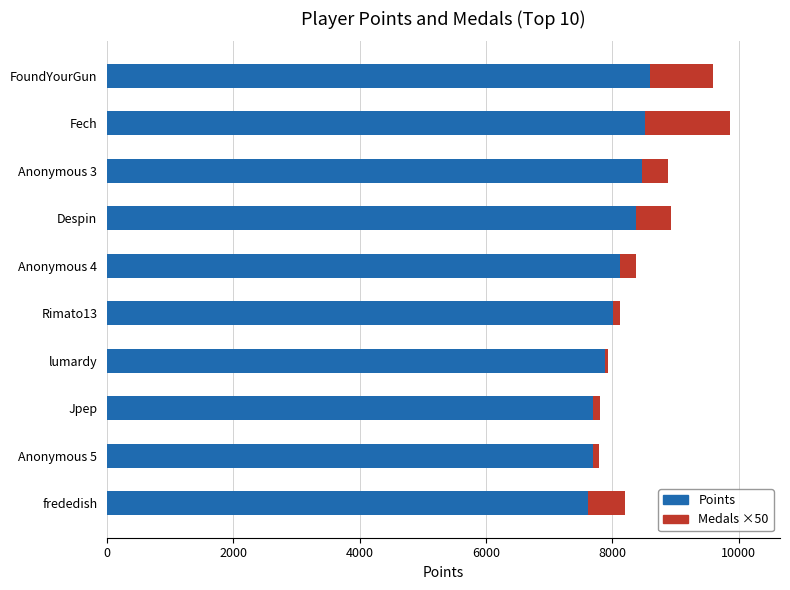

What is the lowest value of the Points series?

7609